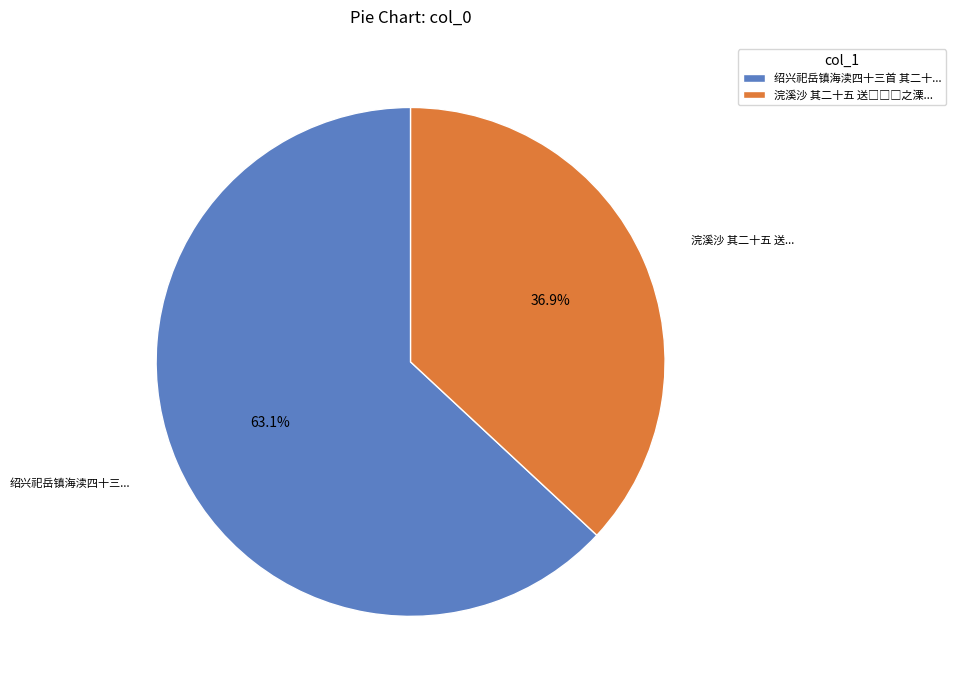

Is 绍兴祀岳镇海渎四十三首 其二十... the majority of the pie?

Yes